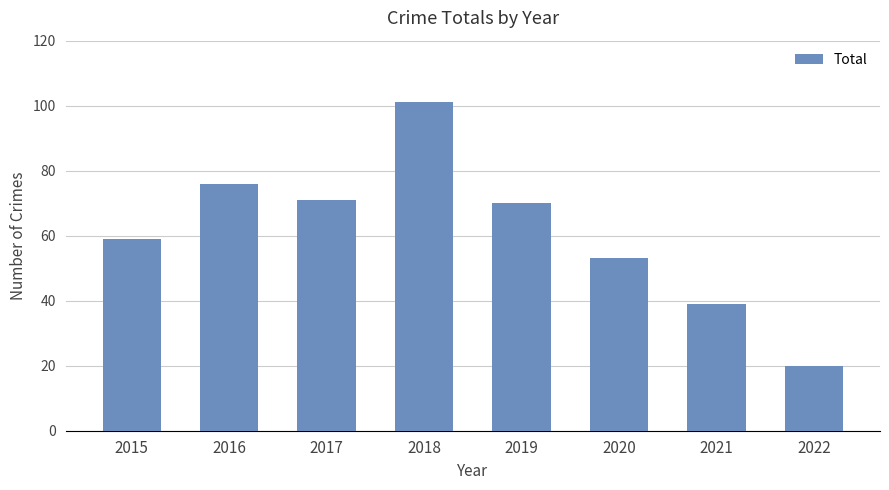

Reading right to left, extract all data points from this chart.

2022=20	2021=39	2020=53	2019=70	2018=101	2017=71	2016=76	2015=59